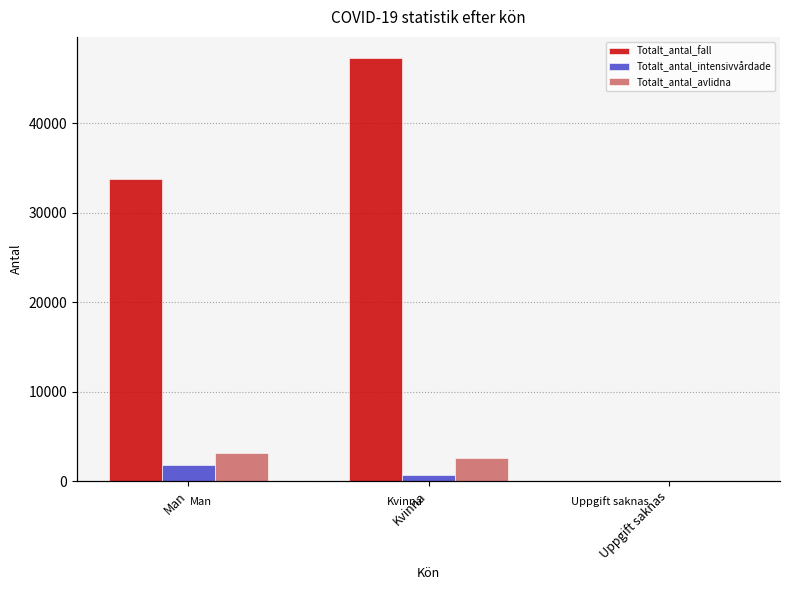

Reading left to right, extract all data points from this chart.

Totalt_antal_fall: 33721	47287	4
Totalt_antal_intensivvårdade: 1840	680	0
Totalt_antal_avlidna: 3144	2600	0